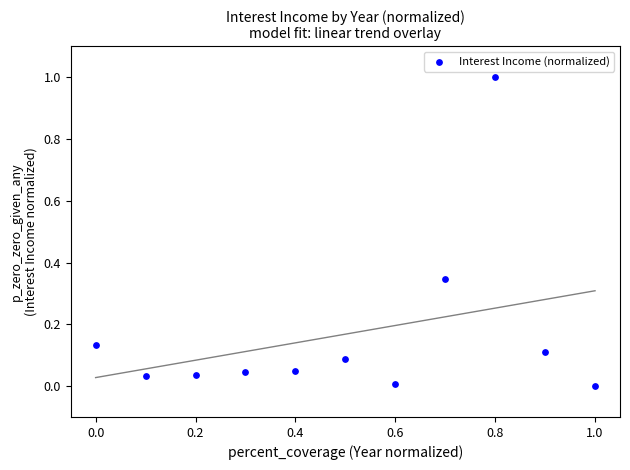

What is the average X value?

0.5